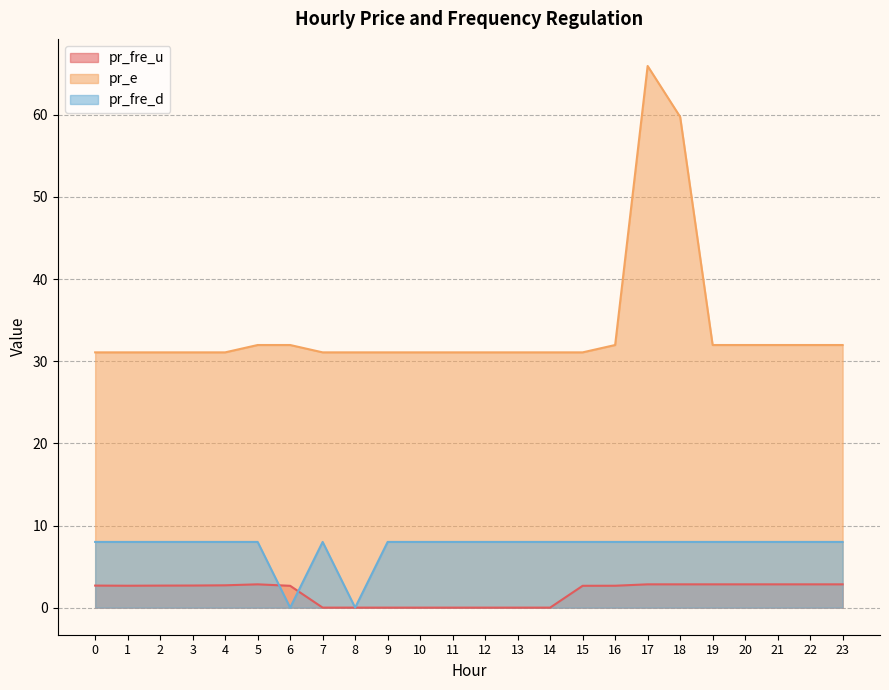

True or false: pr_fre_u and pr_e intersect in this chart.

False